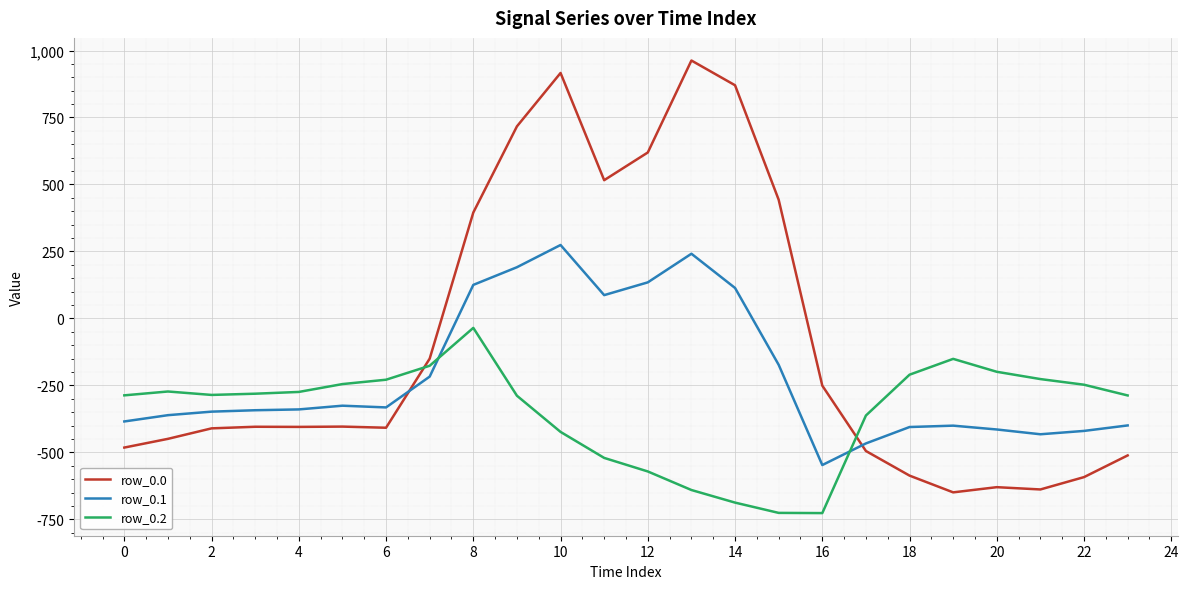

Rank the series by their average value, from highest to lowest.

row_0.0, row_0.1, row_0.2